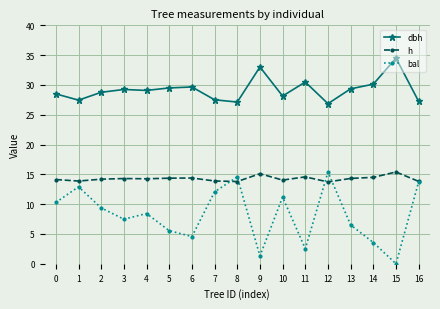

True or false: bal and h intersect in this chart.

True